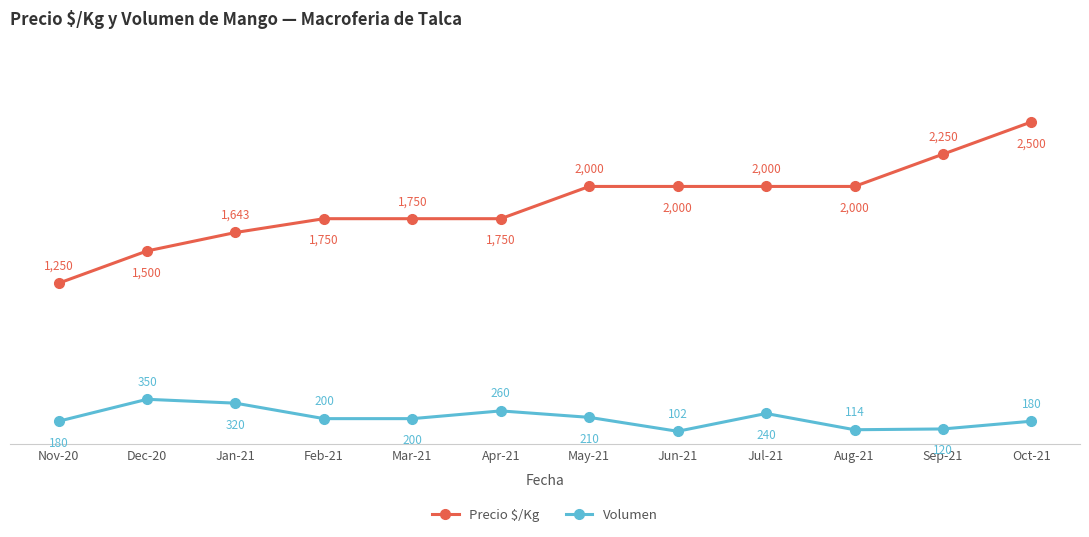

What is the label of the 7th point from the left?

May-21